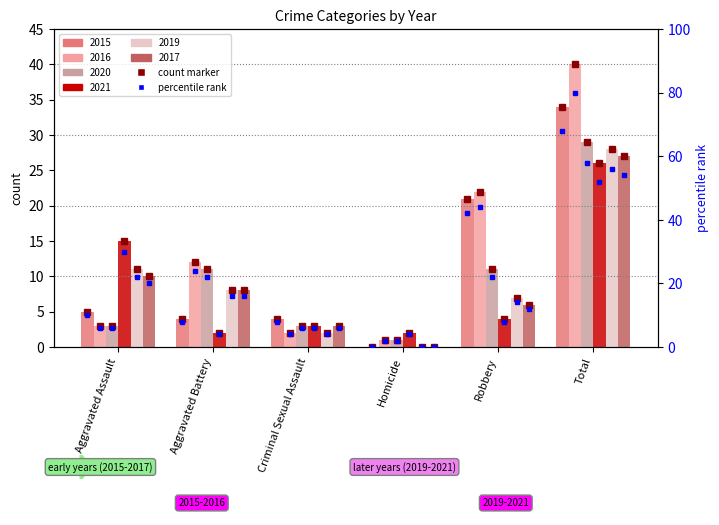

At how many categories does at least one series exceed 17?

2